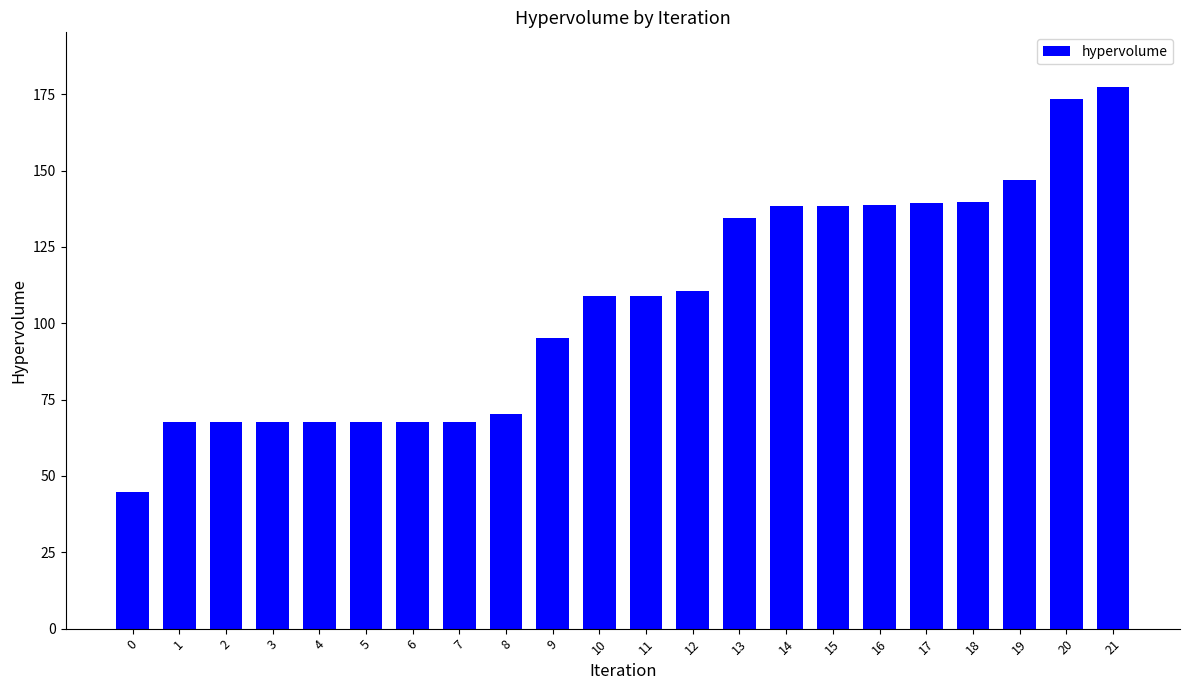

What is the sum of all values?

2338.1